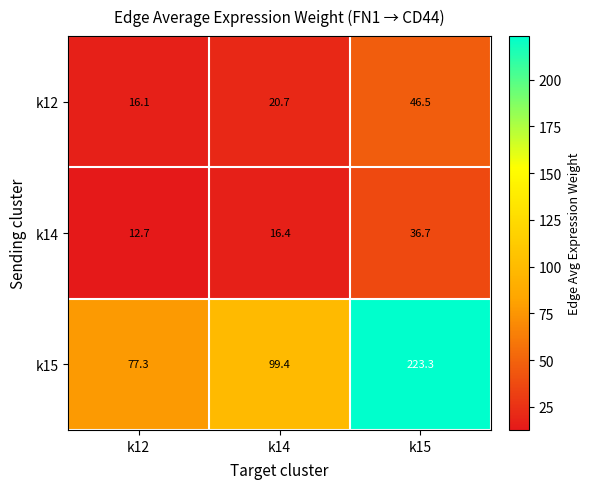

Is it true that k15 equals 42.8 at k14?

False